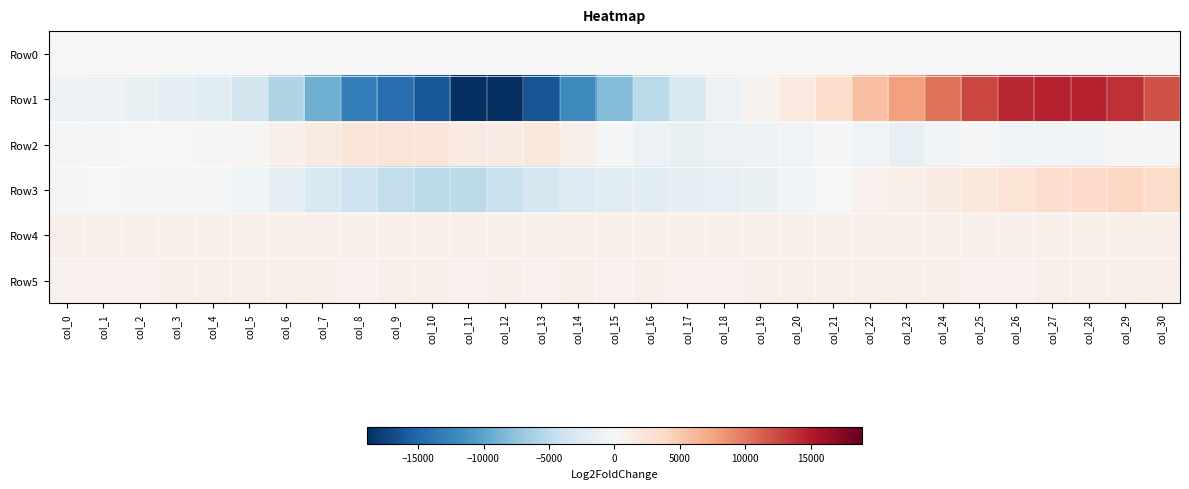

Reading right to left, what are all the values shown in this chart?

Row0: col_30=62.9	col_29=62.9	col_28=62.8	col_27=62.8	col_26=62.7	col_25=62.7	col_24=62.6	col_23=62.6	col_22=62.5	col_21=62.5	col_20=62.4	col_19=62.3	col_18=62.3	col_17=62.3	col_16=62.2	col_15=62.2	col_14=62.1	col_13=62.0	col_12=62.0	col_11=62.0	col_10=61.9	col_9=61.8	col_8=61.8	col_7=61.7	col_6=61.7	col_5=61.6	col_4=61.6	col_3=61.5	col_2=61.5	col_1=61.4	col_0=61.4
Row1: col_30=12045.0	col_29=13820.0	col_28=14561.0	col_27=14756.0	col_26=14207.0	col_25=12681.0	col_24=10241.0	col_23=7753.0	col_22=5677.0	col_21=3267.0	col_20=1830.0	col_19=668.0	col_18=-1086.0	col_17=-2908.0	col_16=-5169.0	col_15=-8220.0	col_14=-12088.0	col_13=-16282.0	col_12=-18922.0	col_11=-18814.0	col_10=-16108.0	col_9=-14464.0	col_8=-12883.0	col_7=-9281.0	col_6=-5730.0	col_5=-3513.0	col_4=-2267.0	col_3=-1694.0	col_2=-1258.0	col_1=-1101.0	col_0=-953.0
Row2: col_30=-346.0	col_29=214.0	col_28=-576.0	col_27=-548.0	col_26=-682.0	col_25=-403.0	col_24=-868.0	col_23=-1521.0	col_22=-615.0	col_21=-414.0	col_20=-642.0	col_19=-954.0	col_18=-1143.0	col_17=-1377.0	col_16=-1146.0	col_15=-189.0	col_14=969.0	col_13=2208.0	col_12=1616.0	col_11=1571.0	col_10=2313.0	col_9=2382.0	col_8=2236.0	col_7=1633.0	col_6=955.0	col_5=226.0	col_4=205.0	col_3=-69.0	col_2=-121.0	col_1=-150.0	col_0=-168.0
Row3: col_30=3524.0	col_29=3869.0	col_28=3573.0	col_27=3189.0	col_26=2564.0	col_25=2055.0	col_24=1590.0	col_23=1153.0	col_22=874.0	col_21=85.0	col_20=-556.0	col_19=-1327.0	col_18=-1565.0	col_17=-1721.0	col_16=-1992.0	col_15=-2150.0	col_14=-2625.0	col_13=-3361.0	col_12=-4166.0	col_11=-4920.0	col_10=-5013.0	col_9=-4598.0	col_8=-3942.0	col_7=-2938.0	col_6=-1711.0	col_5=-771.0	col_4=-314.0	col_3=-222.0	col_2=-172.0	col_1=-109.0	col_0=-178.0
Row4: col_30=893.0	col_29=891.0	col_28=892.0	col_27=899.0	col_26=893.0	col_25=895.0	col_24=904.0	col_23=919.0	col_22=924.0	col_21=930.0	col_20=928.0	col_19=928.0	col_18=927.0	col_17=921.0	col_16=920.0	col_15=909.0	col_14=909.0	col_13=902.0	col_12=907.0	col_11=910.0	col_10=909.0	col_9=911.0	col_8=902.0	col_7=908.0	col_6=912.0	col_5=914.0	col_4=912.0	col_3=913.0	col_2=914.0	col_1=906.0	col_0=902.0
Row5: col_30=888.0	col_29=890.0	col_28=890.0	col_27=898.0	col_26=883.0	col_25=885.0	col_24=889.0	col_23=895.0	col_22=893.0	col_21=889.0	col_20=892.0	col_19=889.0	col_18=882.0	col_17=886.0	col_16=891.0	col_15=884.0	col_14=890.0	col_13=884.0	col_12=891.0	col_11=886.0	col_10=892.0	col_9=890.0	col_8=882.0	col_7=887.0	col_6=887.0	col_5=889.0	col_4=889.0	col_3=889.0	col_2=882.0	col_1=879.0	col_0=882.0